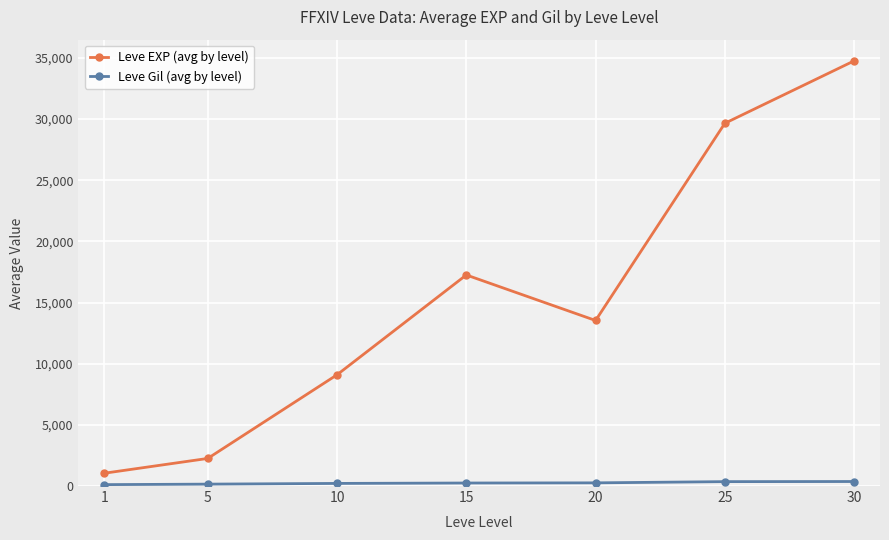

True or false: Leve Gil (avg by level) and Leve EXP (avg by level) cross at least once.

False